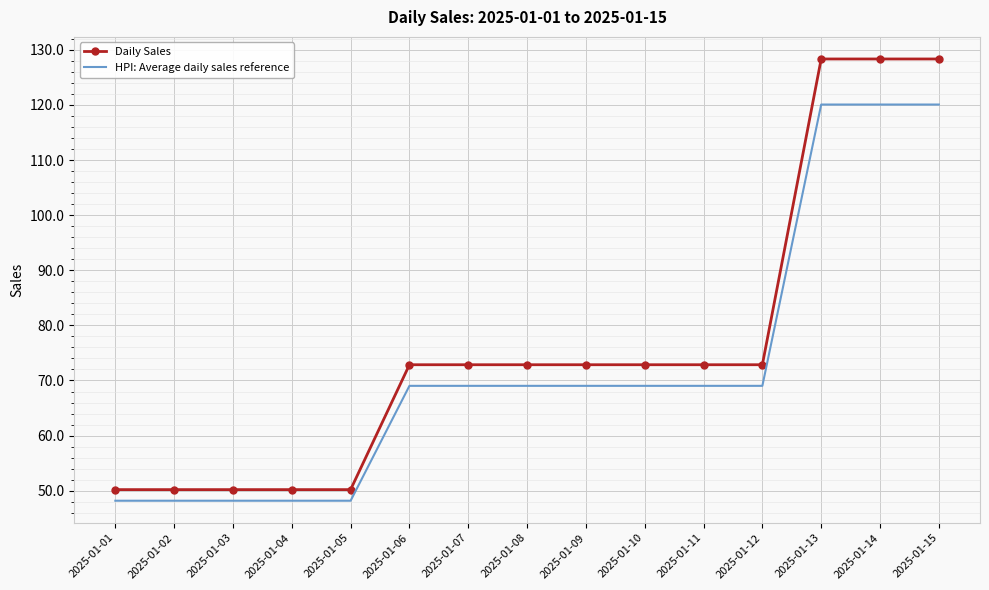

Which series has the largest range (max minus min)?

Daily Sales